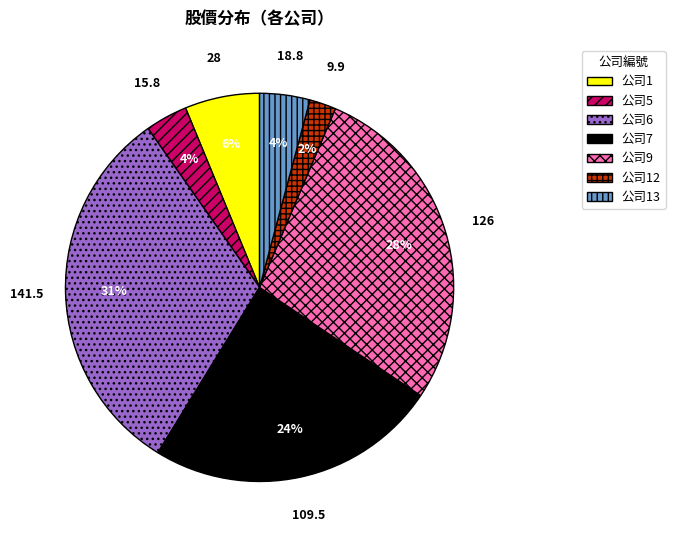

Is there any slice that represents more than half of the pie?

No